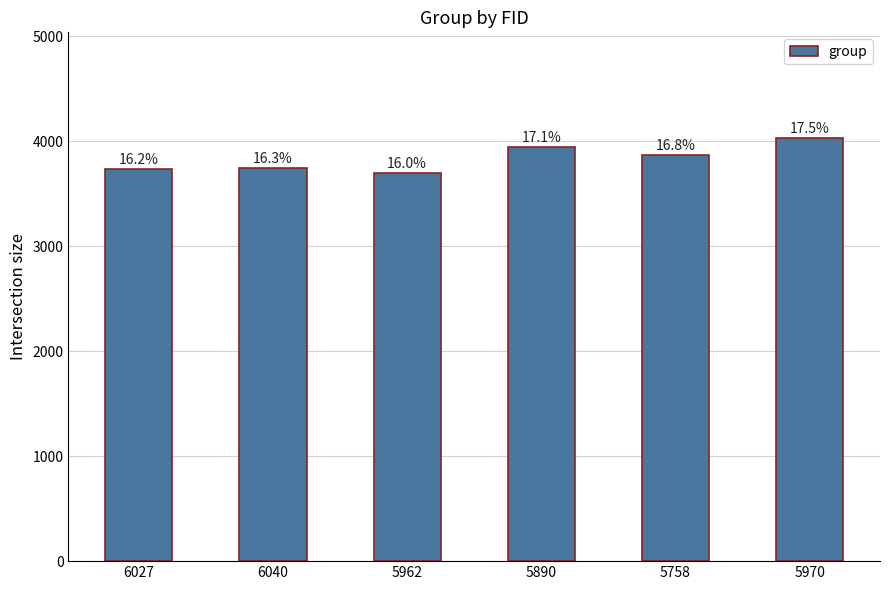

What value does the data have at 6027, to the nearest 5?

3735